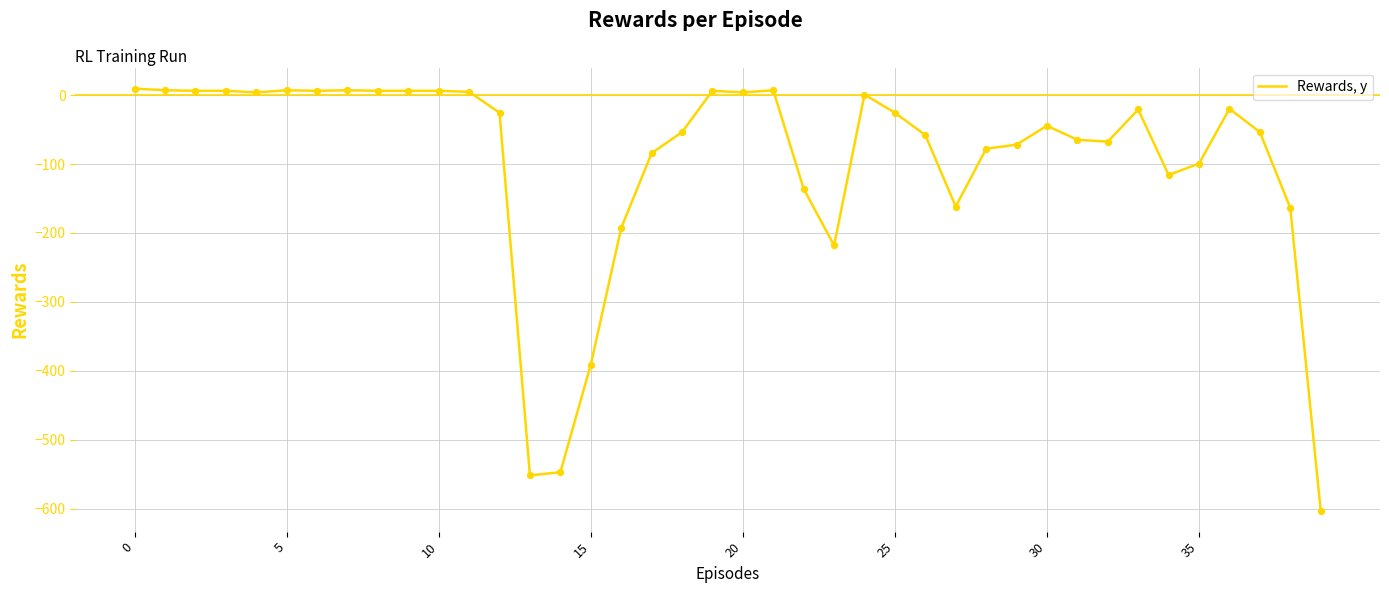

What is the minimum value shown in the chart?

-602.9